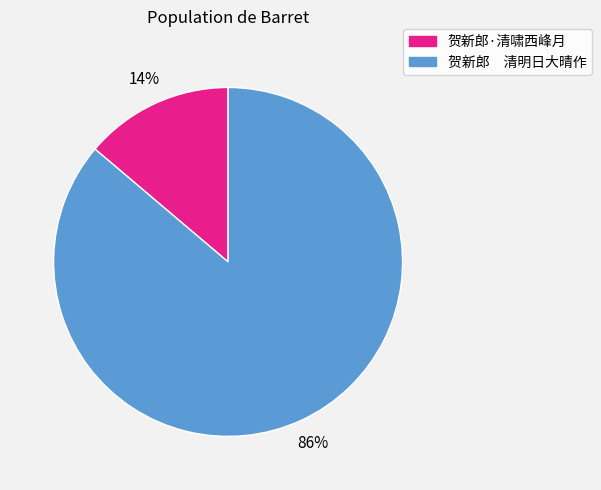

What is the majority slice?

贺新郎 清明日大晴作